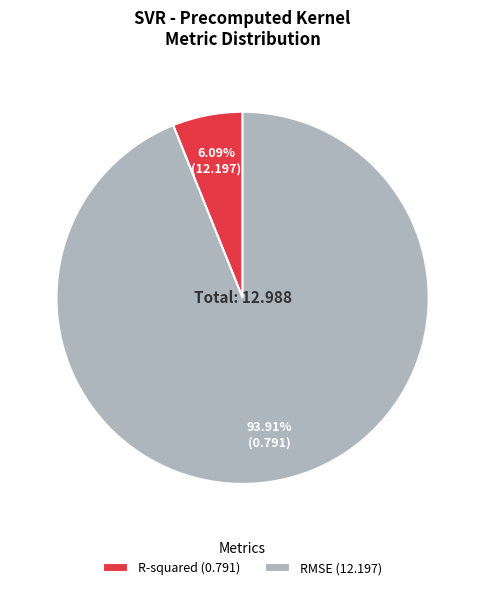

Between RMSE (12.197) and R-squared (0.791), which is larger?

RMSE (12.197)